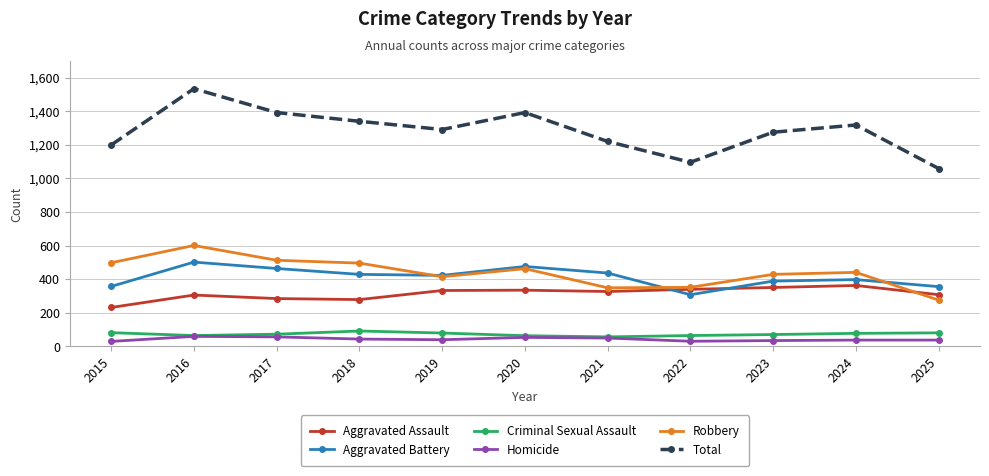

What is the value of the Robbery point at the 5th from the left?

415